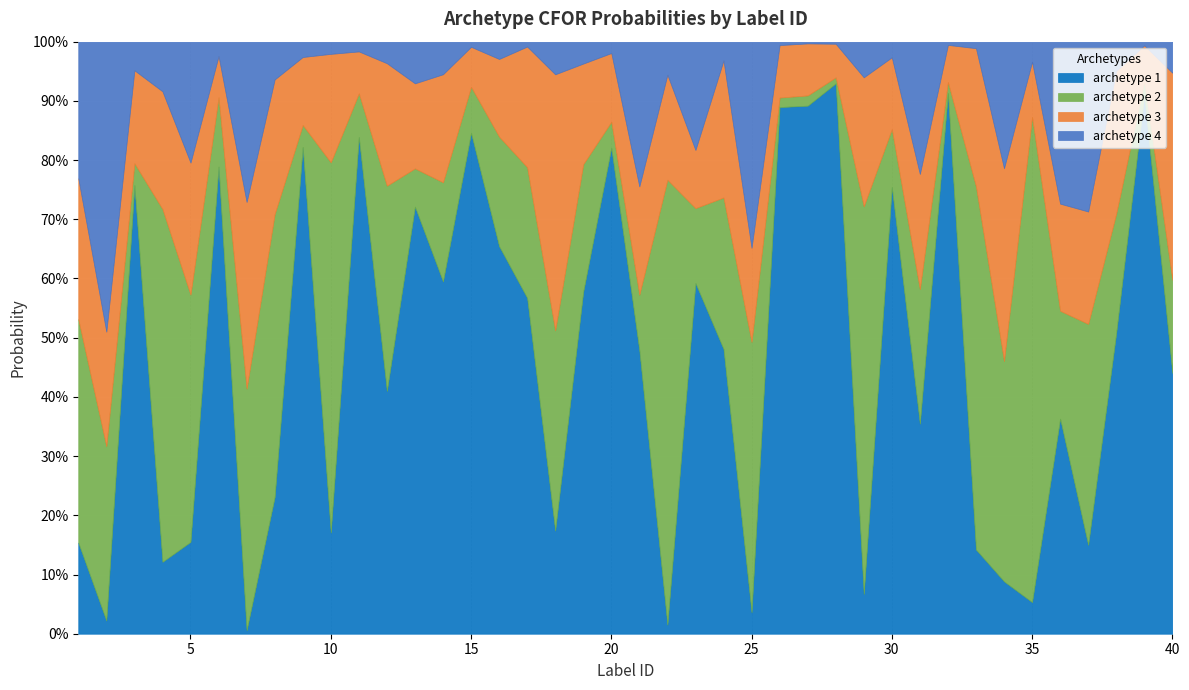

Rank the categories by archetype 2 value from highest to lowest.

35, 22, 29, 10, 33, 4, 8, 25, 5, 7, 1, 37, 34, 12, 18, 2, 24, 31, 17, 19, 38, 16, 36, 14, 40, 23, 6, 30, 21, 15, 11, 13, 20, 9, 3, 39, 32, 27, 26, 28